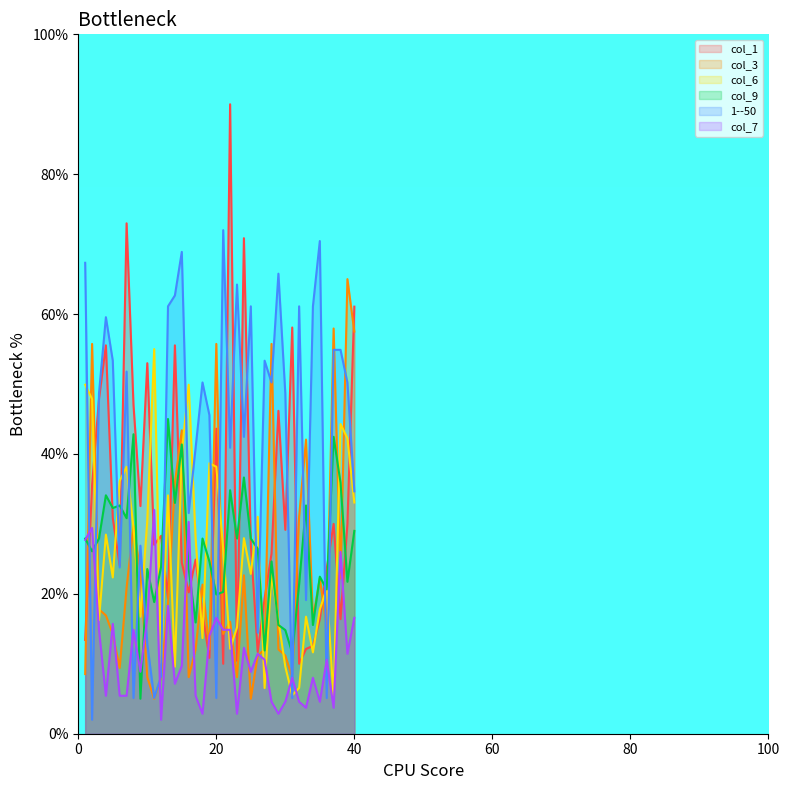

What is the average value of the col_7 series?

11.7